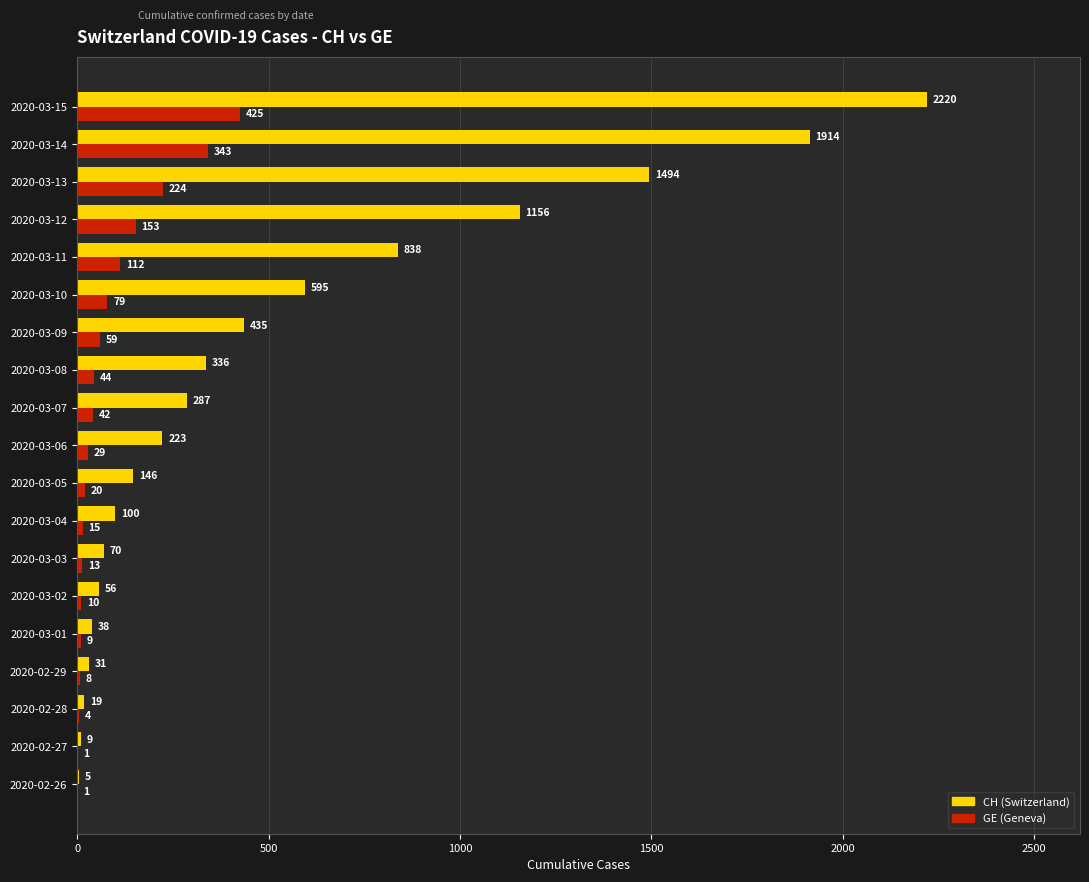

At which label is CH (Switzerland) closest to 1112?

2020-03-12